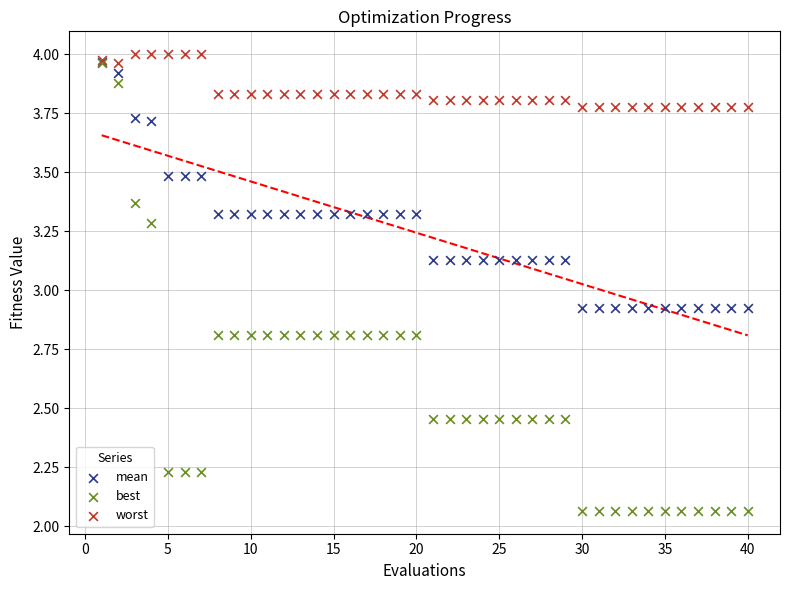

Which series has the largest Y range (max minus min)?

best